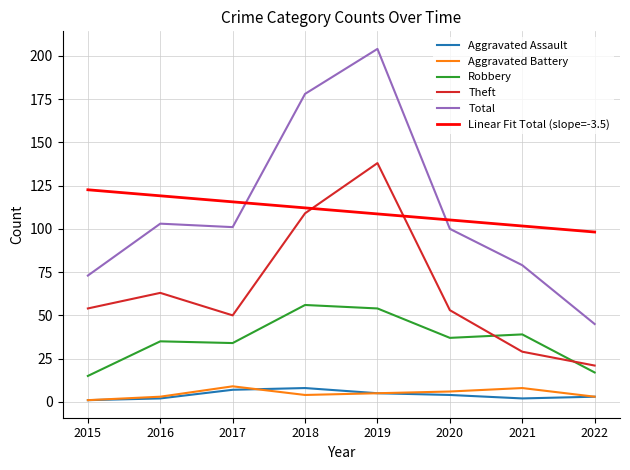

What is the smallest value displayed?

1.0